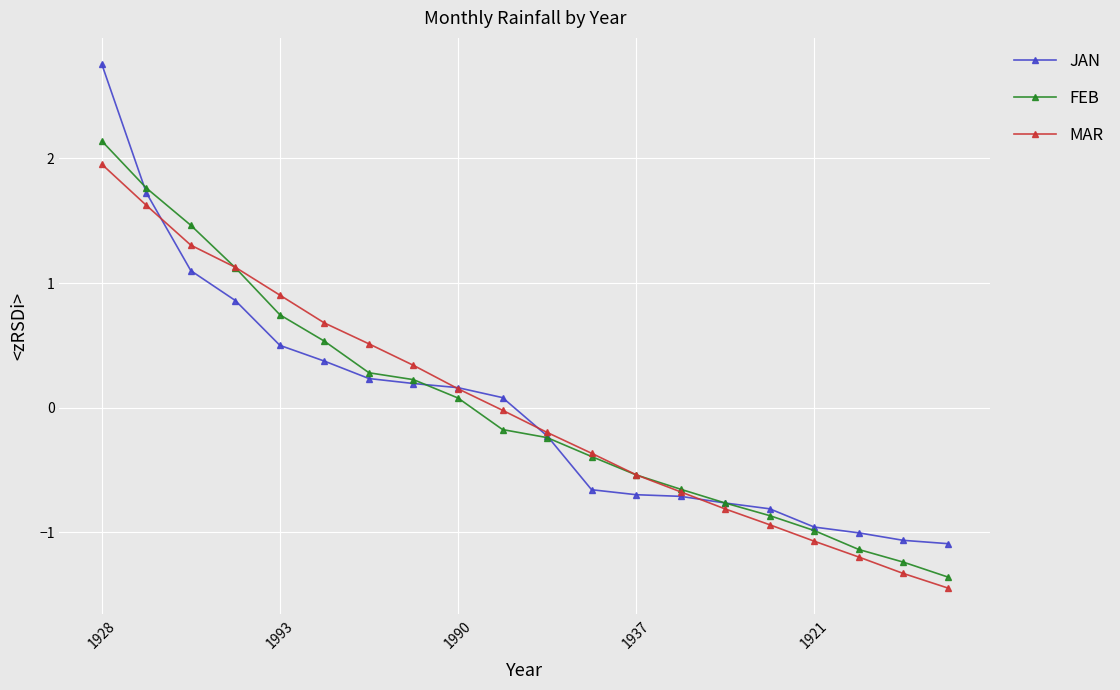

What are all the series names shown in the legend?

JAN, FEB, MAR